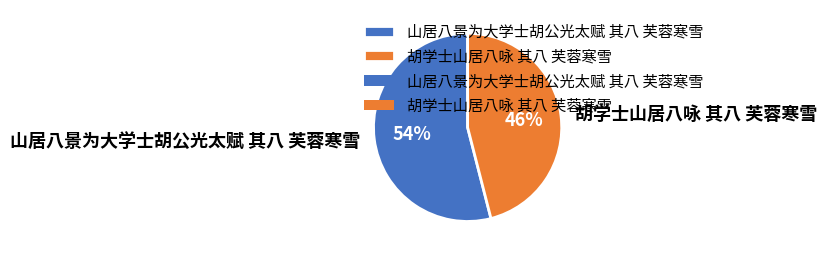

Is 山居八景为大学士胡公光太赋 其八 芙蓉寒雪 the majority of the pie?

Yes